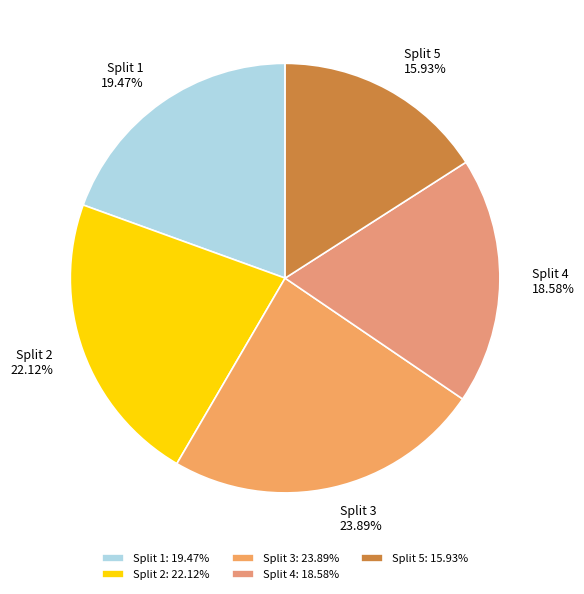

How many slices are in this pie chart?

5